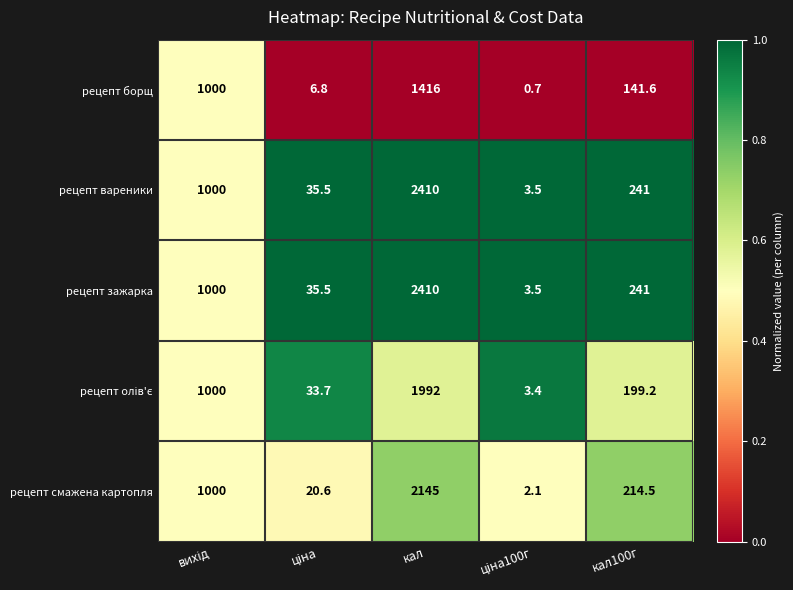

What is the difference between the highest and lowest values at кал?

994.0